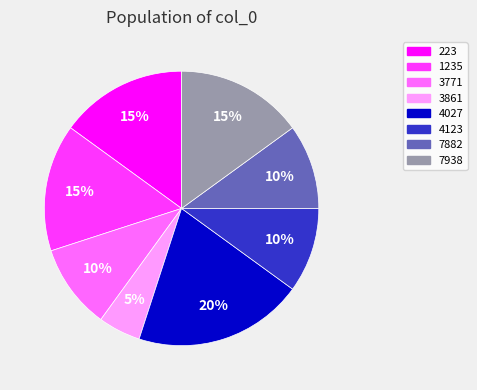

Between 223 and 4123, which is larger?

223